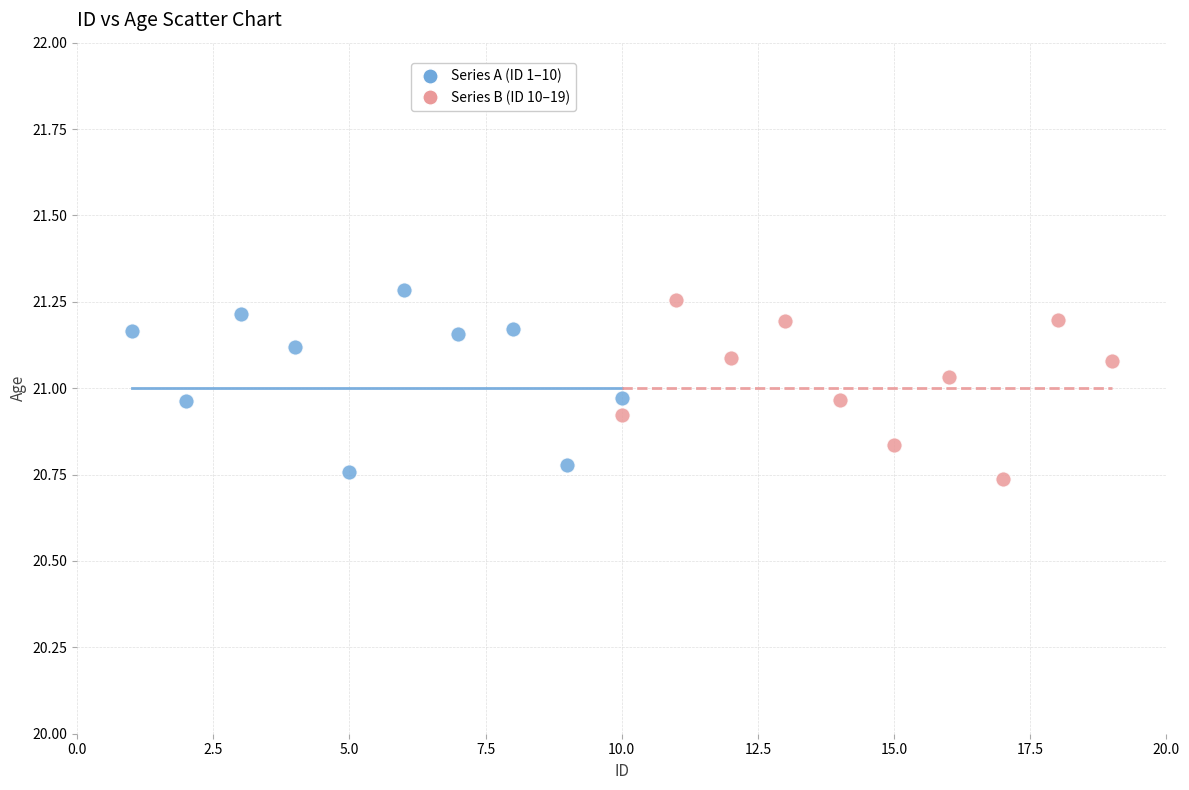

Which series contains the highest Y value?

Series A (ID 1–10)